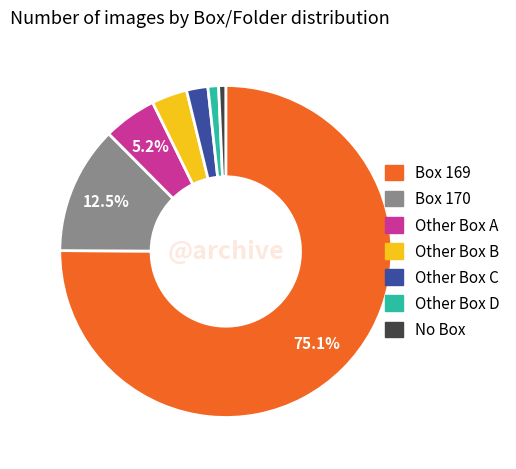

How many slices are in this pie chart?

7